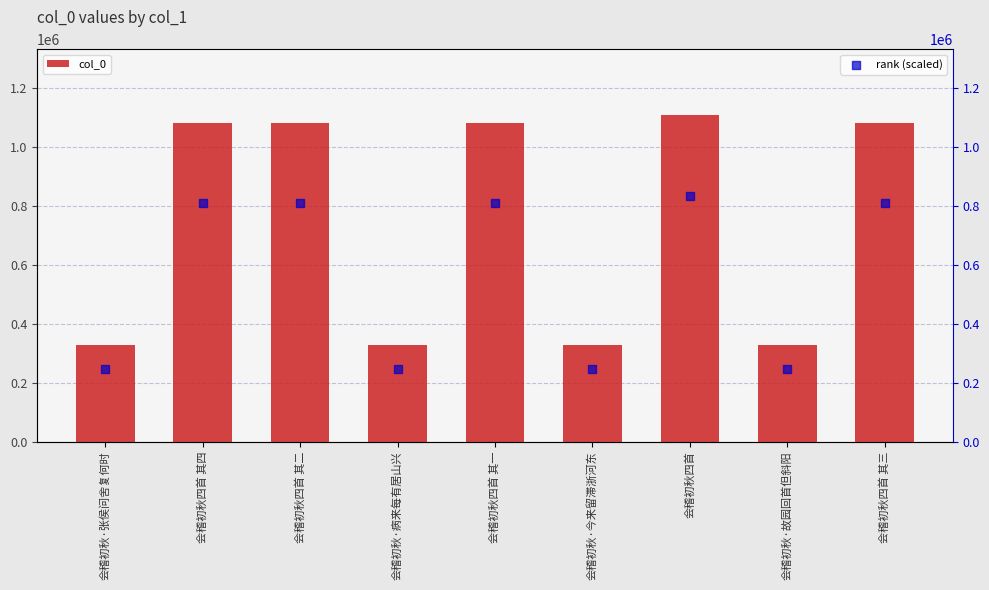

What are all the series names shown in the legend?

col_0, rank (scaled)